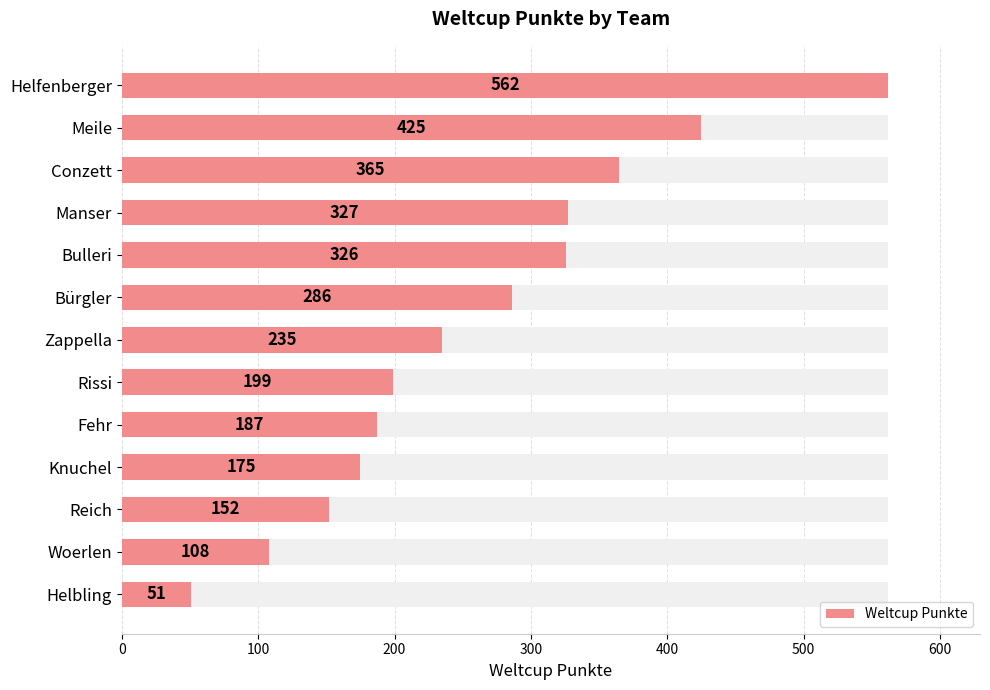

How many bars are there in total?

13